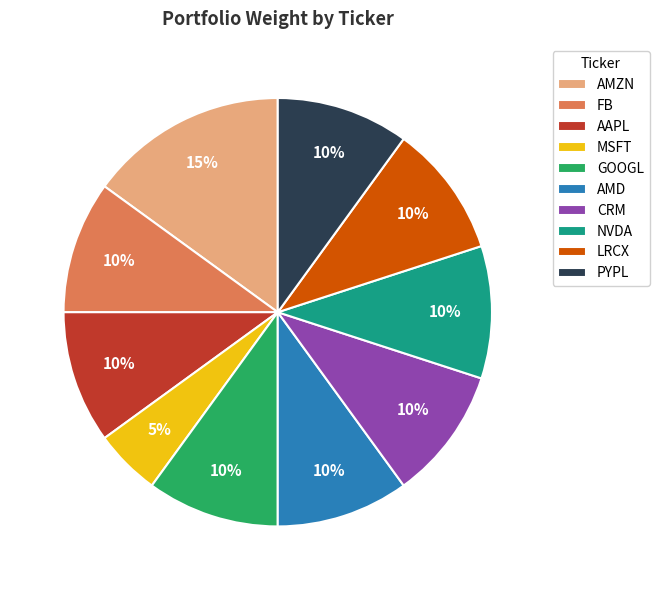

To the nearest percent, what percentage of the pie is AMZN?

15%